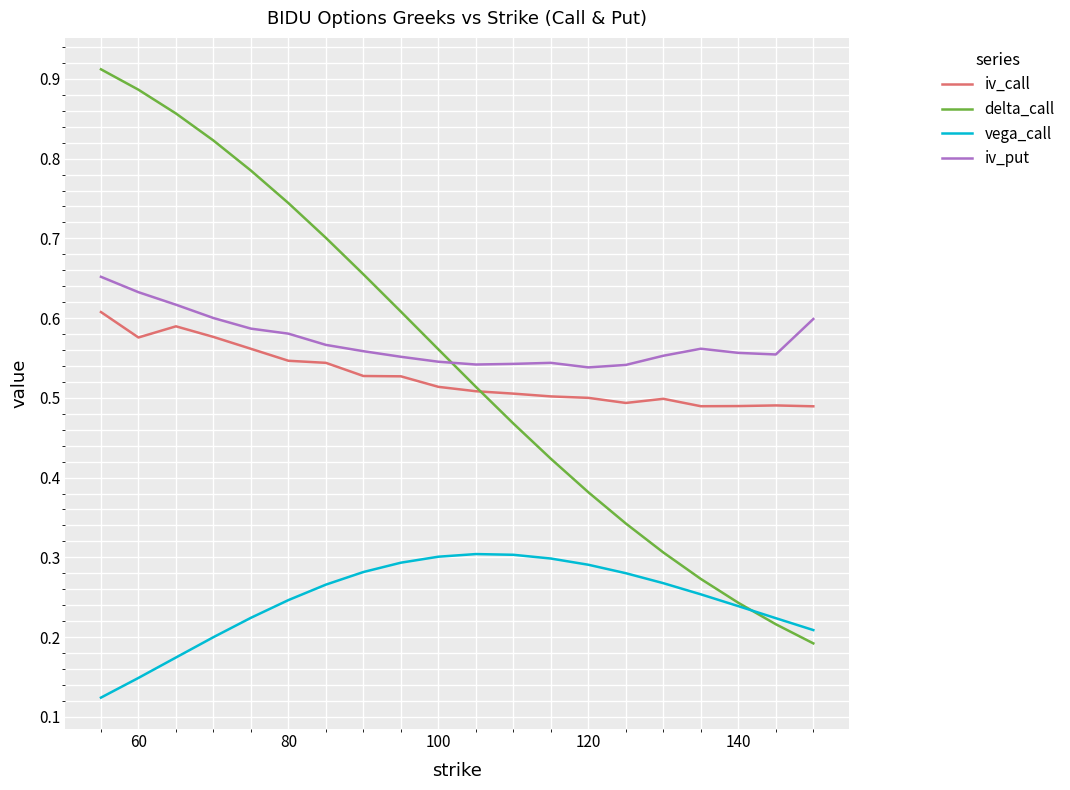

What are all the series names shown in the legend?

iv_call, delta_call, vega_call, iv_put